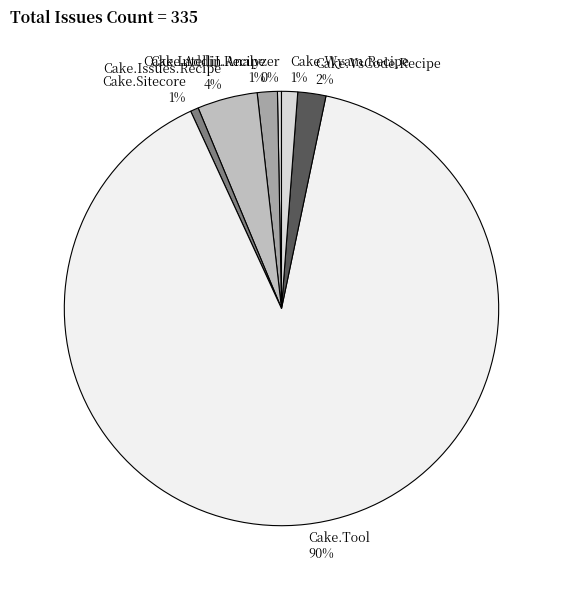

How many slices are in this pie chart?

7